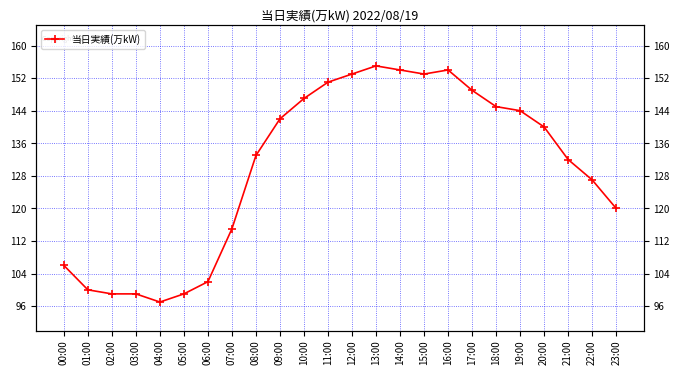

Approximately how many times larger is the value at 17:00 compared to 14:00?

1.0